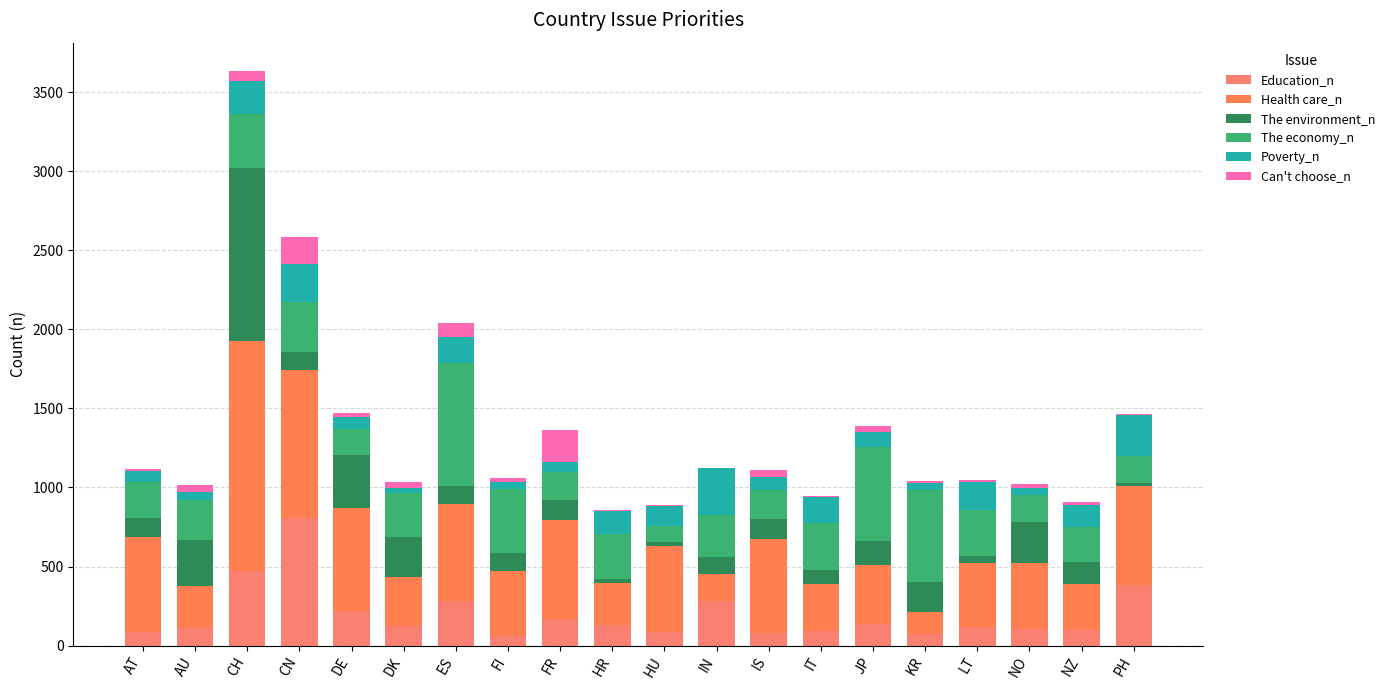

Are the bars horizontal?

No